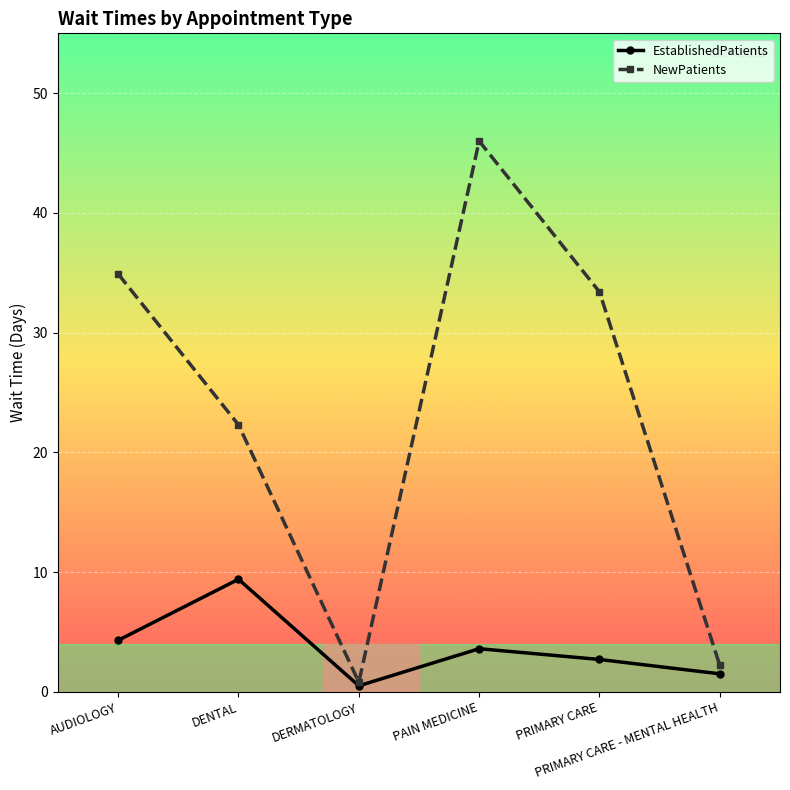

Where does the EstablishedPatients series first go above 3?

AUDIOLOGY